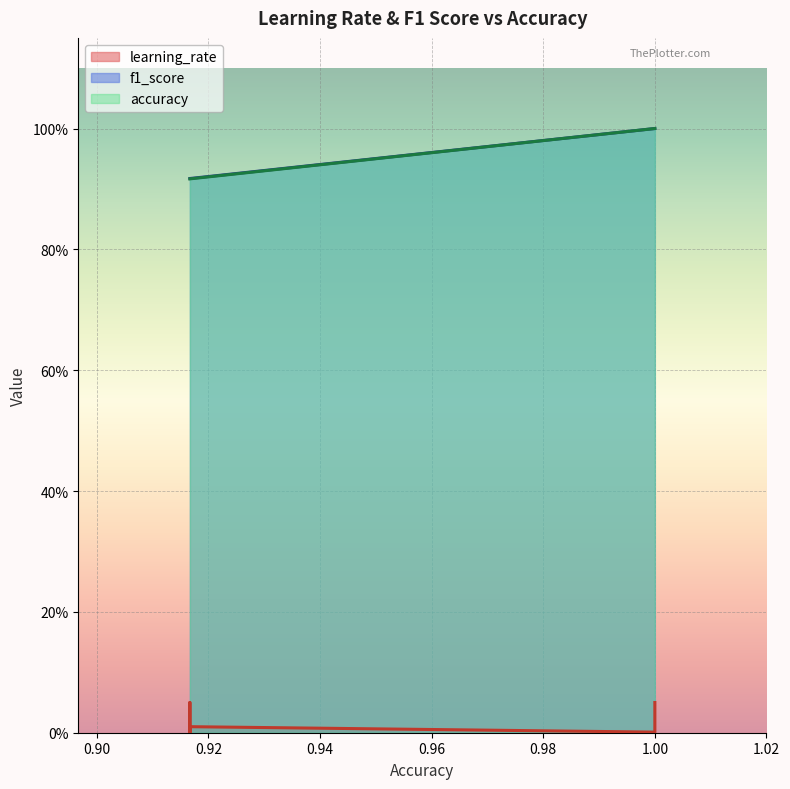

What is the approximate value of f1_score at 0.01/300?

0.9